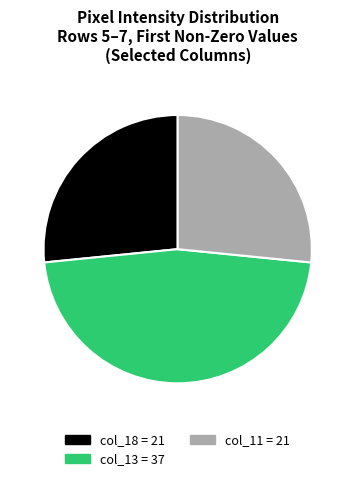

Is there any slice that represents more than half of the pie?

No